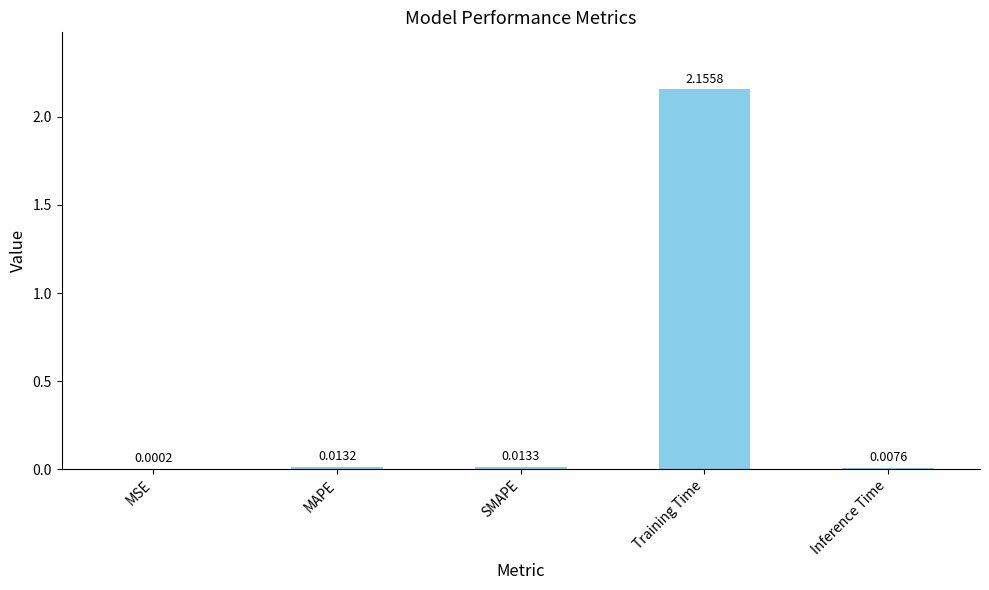

Which has a higher value, Inference Time or MSE?

Inference Time